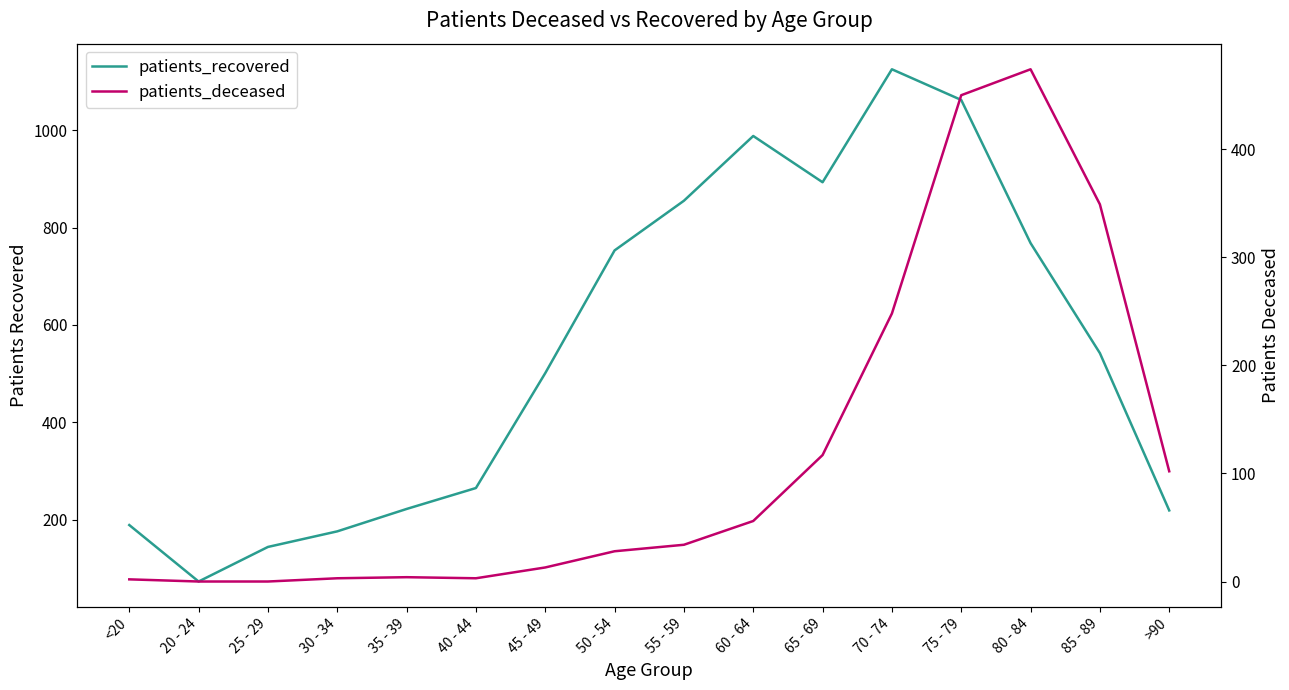

What is the sum of all patients_recovered values?

8775